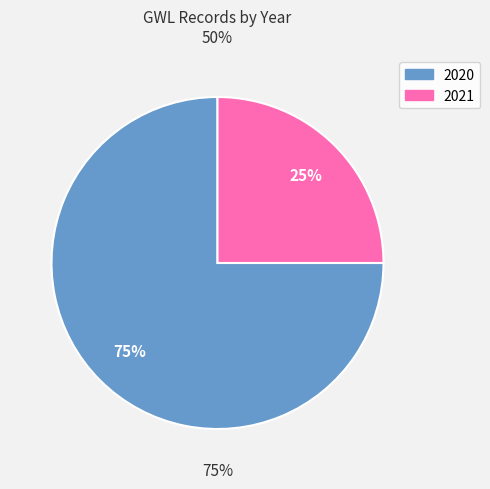

Combined, do 2020 and 2021 account for over 50%?

Yes